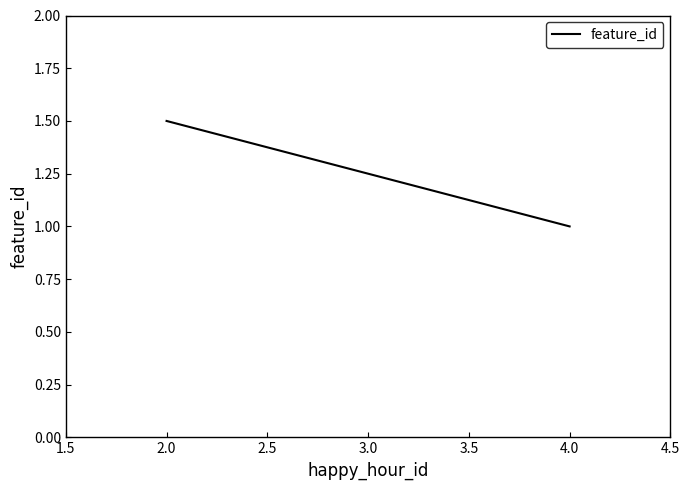

How many data points are above 1?

1